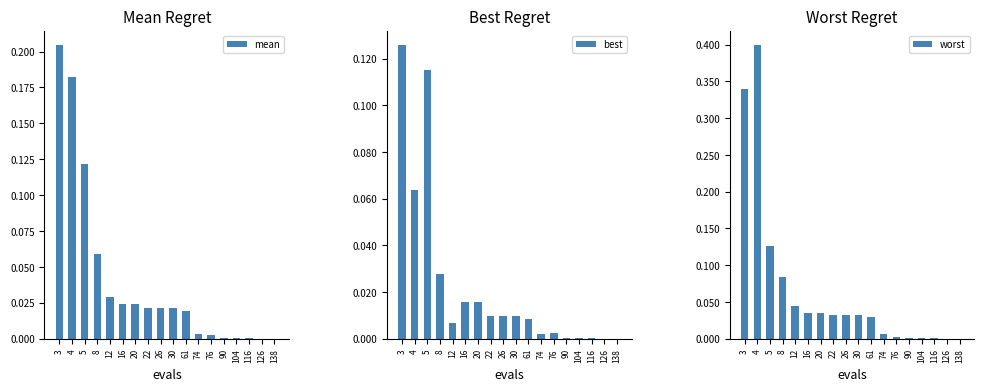

True or false: worst has a value of 0.0 at 61.

True